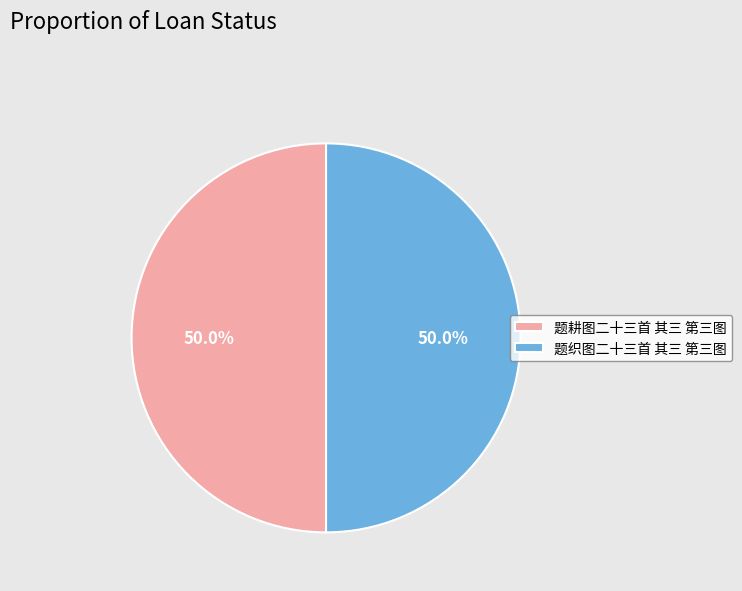

Approximately how many times larger is the value at 题耕图二十三首 其三 第三图 compared to 题织图二十三首 其三 第三图?

1.0